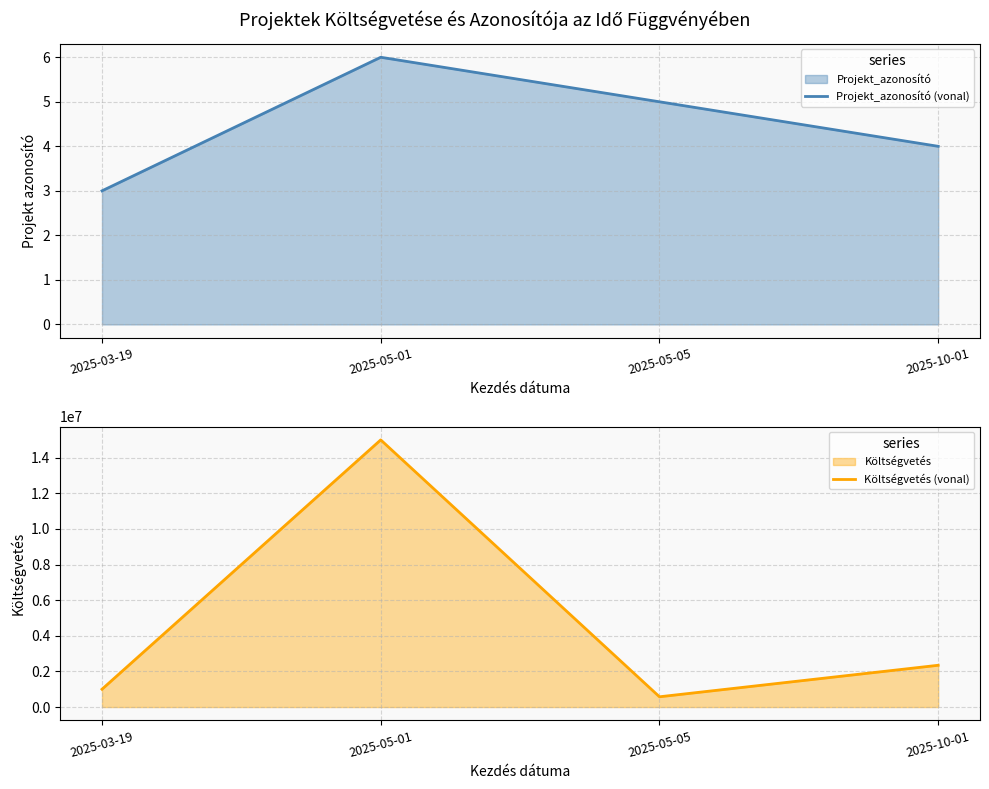

How many values in the Költségvetés (vonal) series are below 2345670?

2